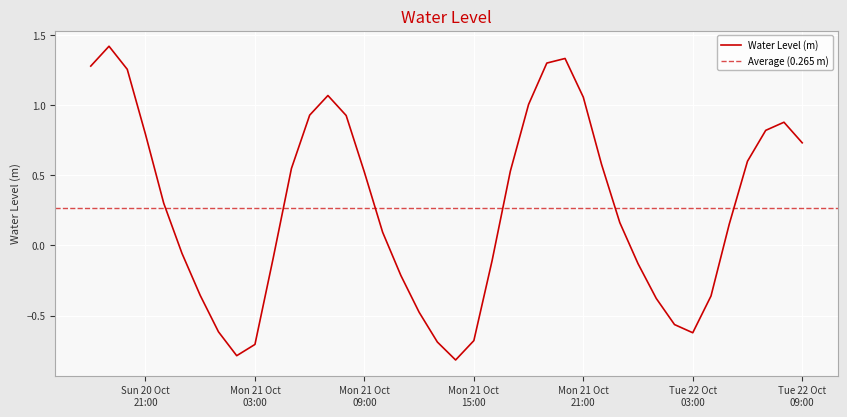

What is the maximum value for Water Level (m)?

1.4